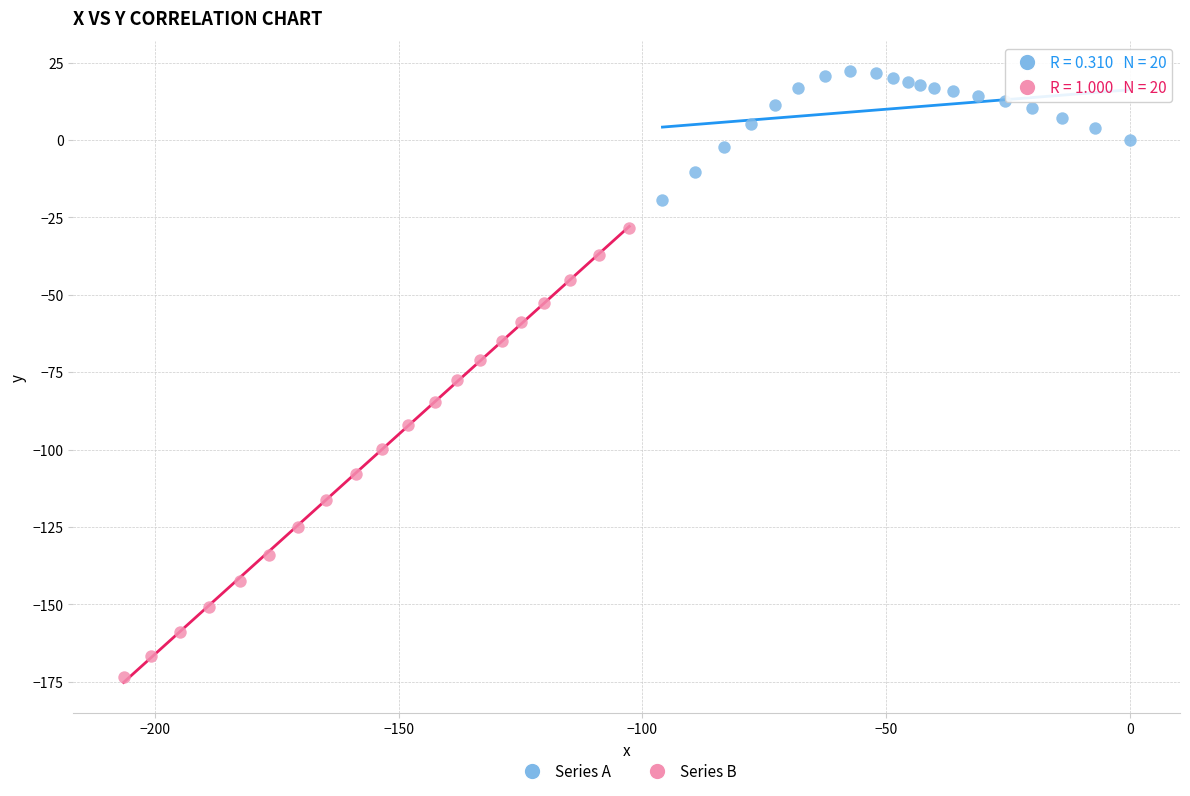

What are all the series names shown in the legend?

Series A, Series B